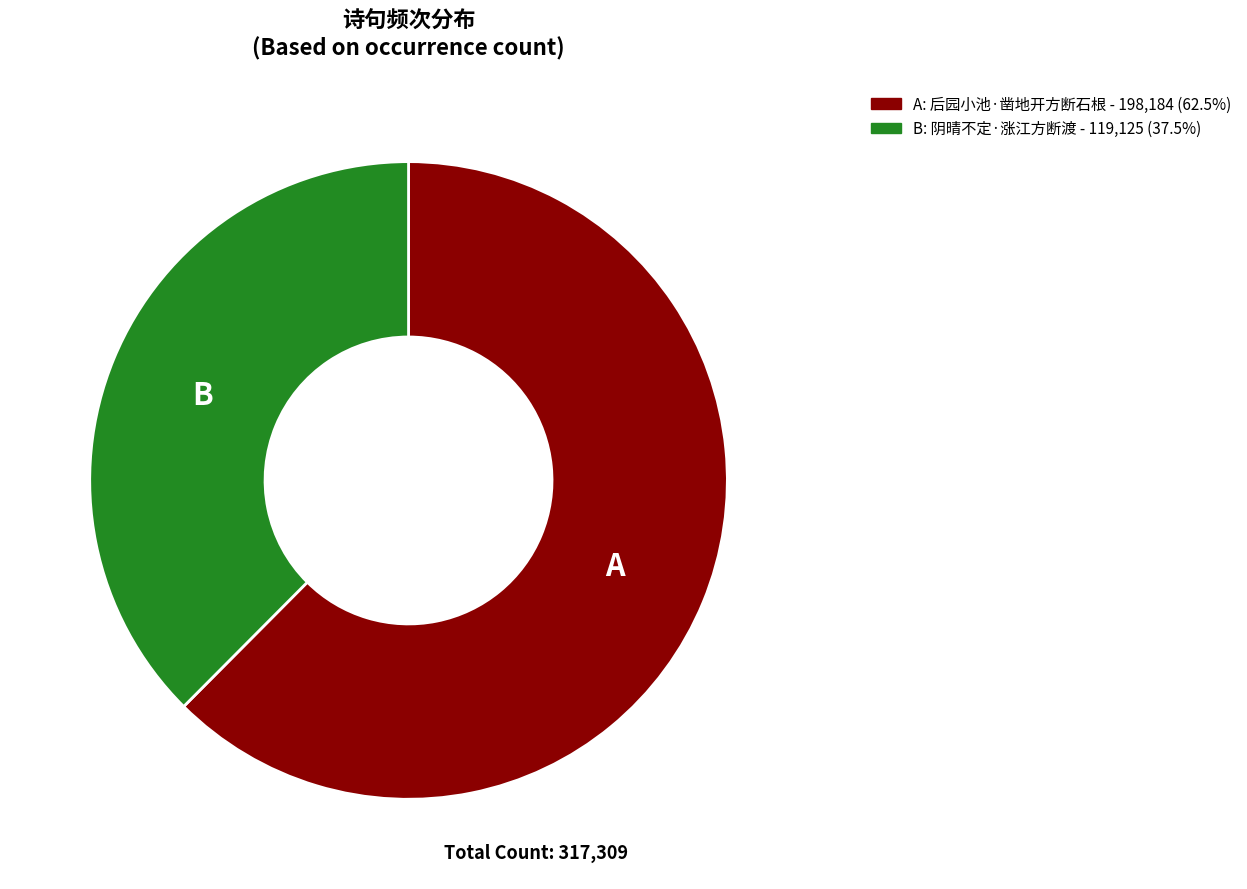

Is there any slice that represents more than half of the pie?

Yes